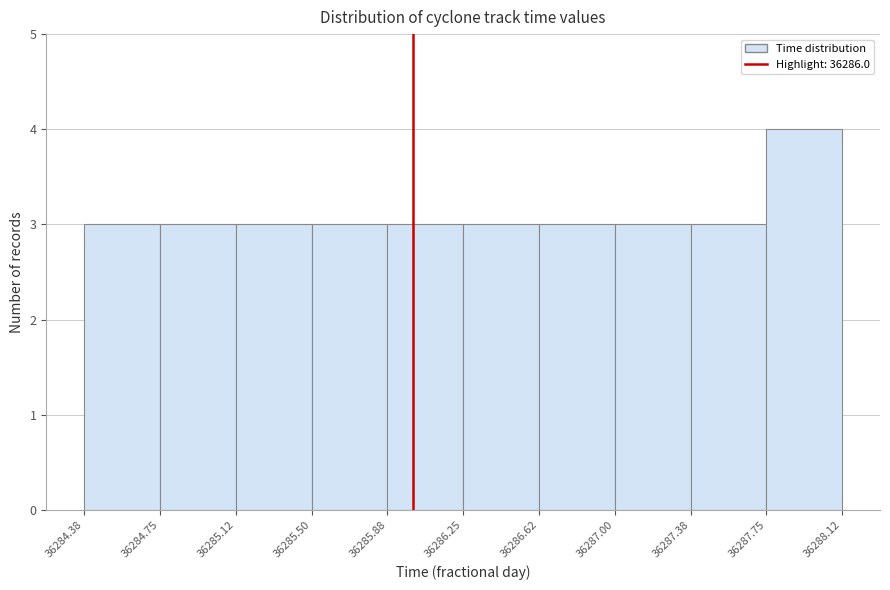

Which range on the x-axis has the tallest bar?

36287.75 to 36288.12